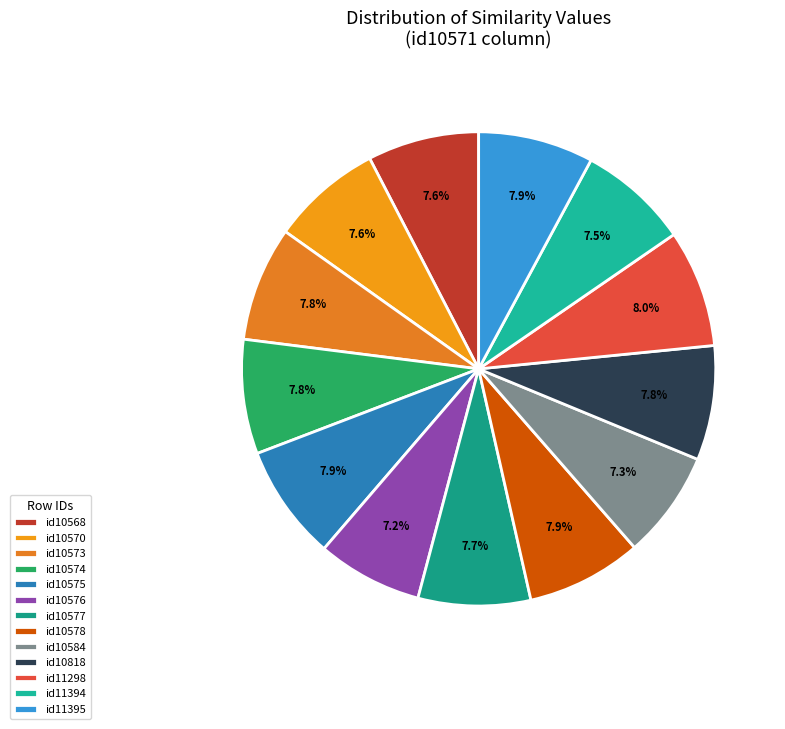

The id10576 slice represents 7% of the pie. True or false?

True